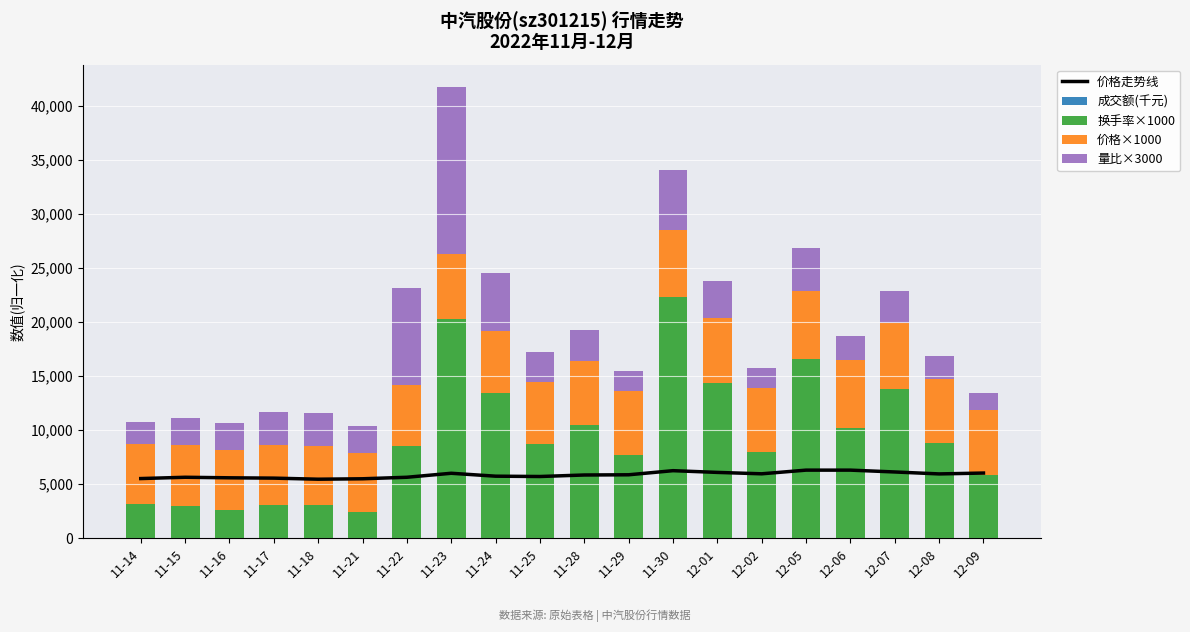

What is the total value across all series at 11-18?

17024.7